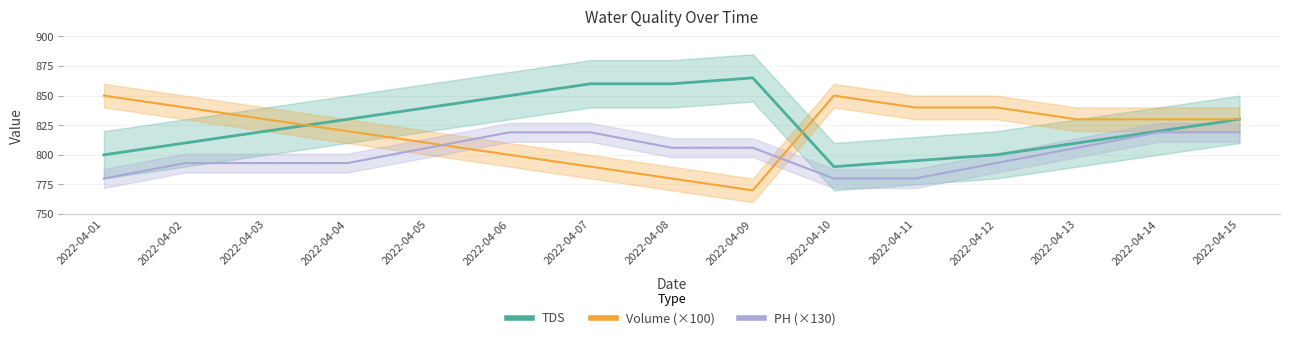

The value of TDS at 2022-04-07 is 860.0. True or false?

True